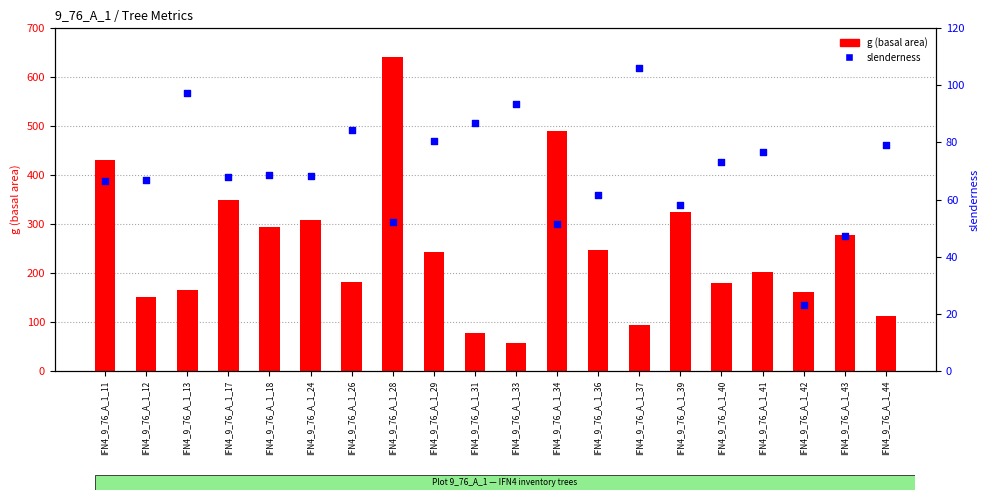

Which series has the largest total across all categories?

g (basal area)